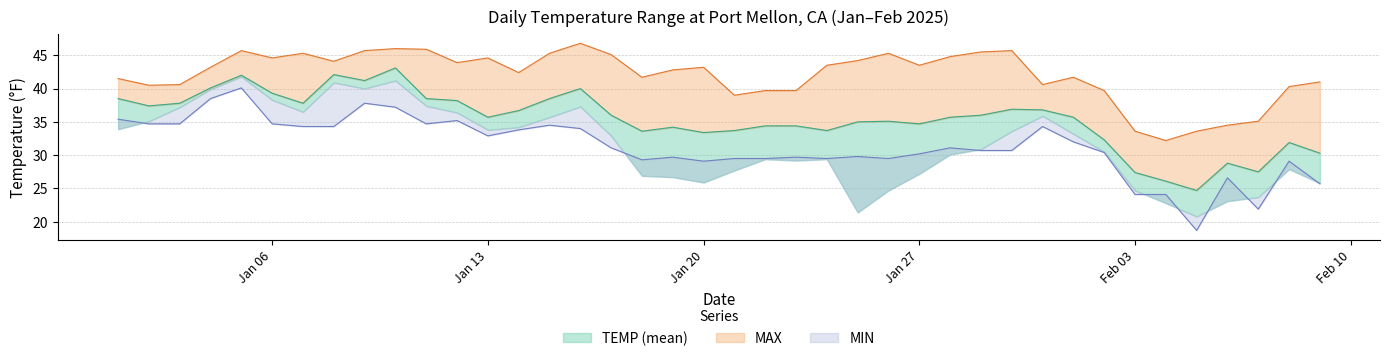

True or false: MIN line and MAX line cross at least once.

False